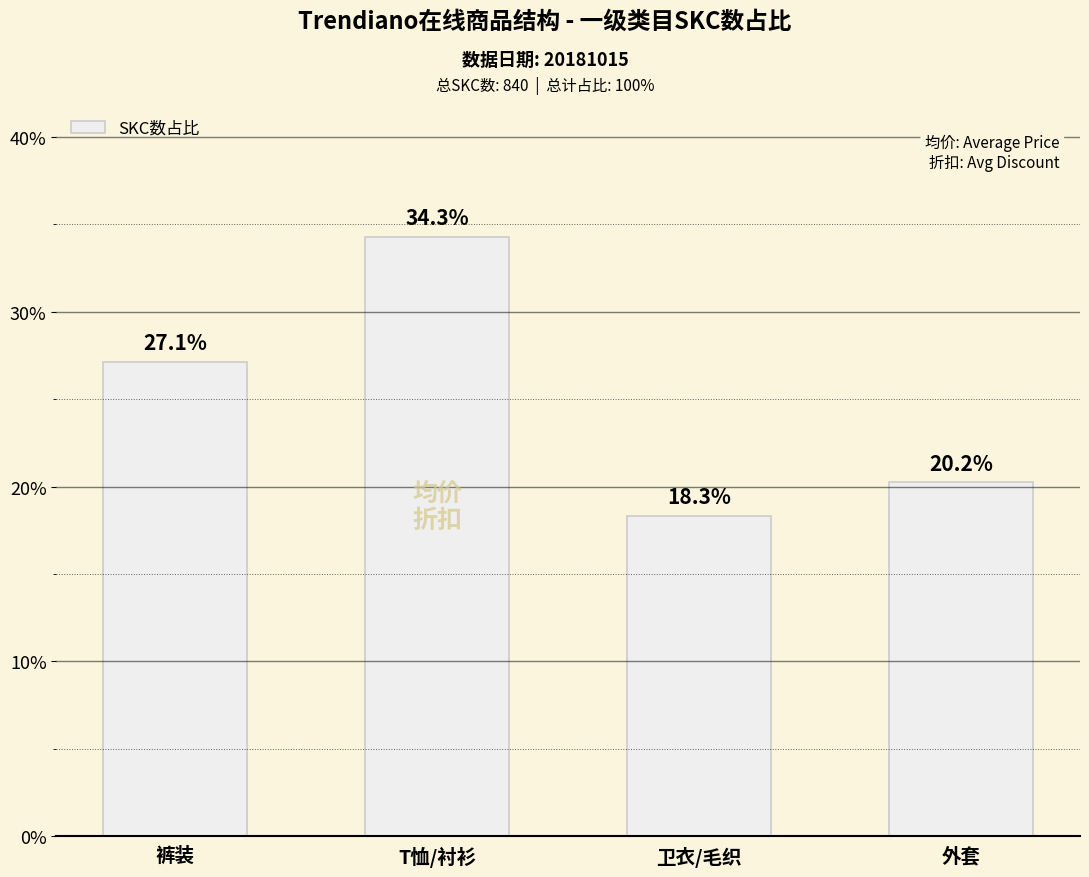

Are the bars horizontal?

No